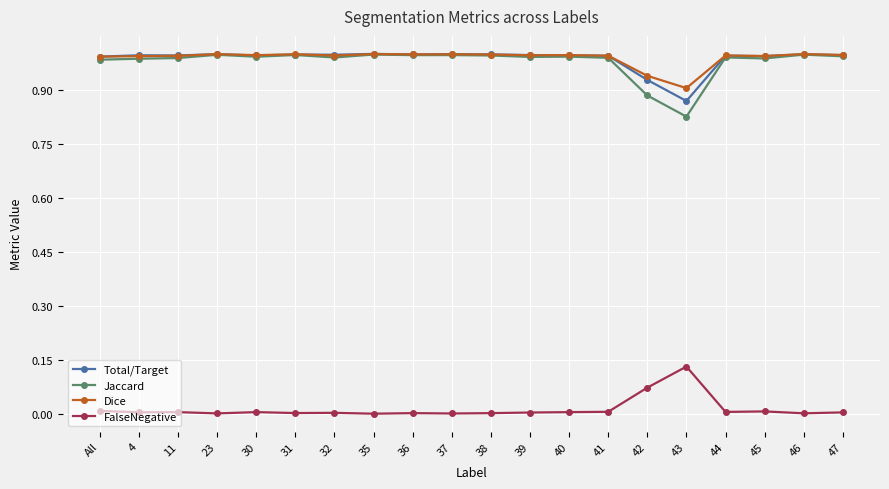

True or false: Total/Target and FalseNegative intersect in this chart.

False